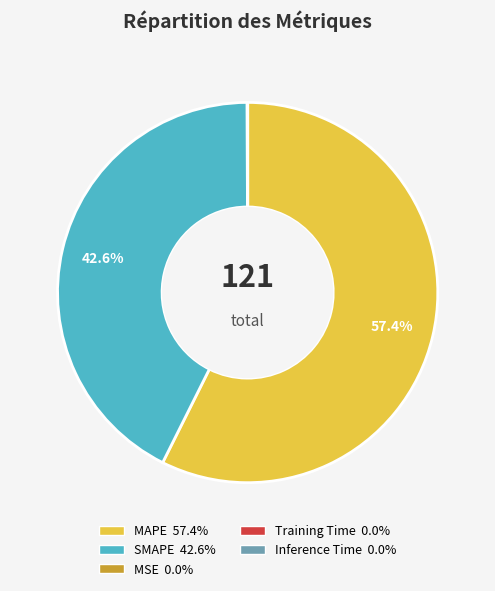

The SMAPE slice represents 37% of the pie. True or false?

False